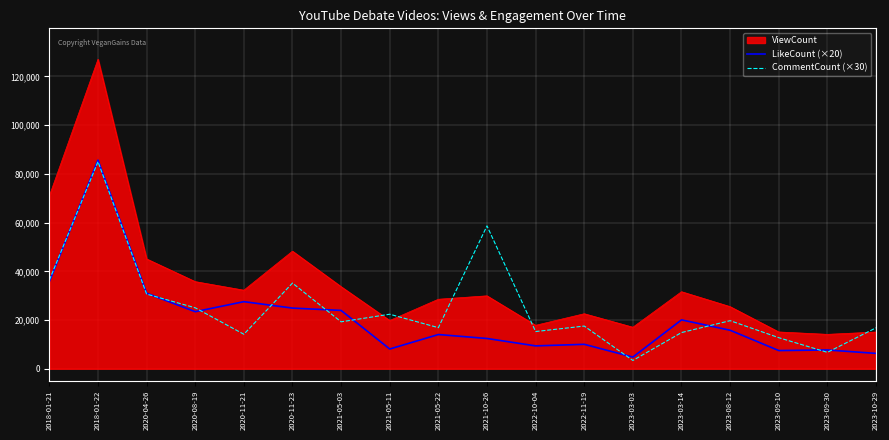

List the series in order of their overall mean, lowest first.

LikeCount (×20), CommentCount (×30), ViewCount